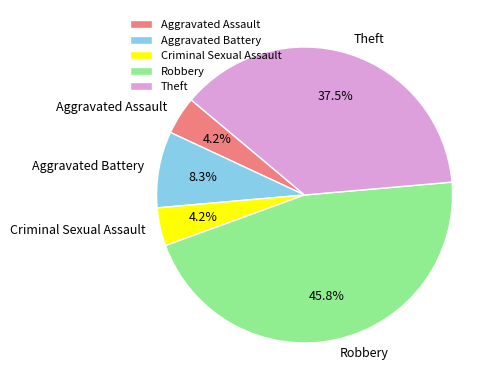

How many segments does this pie chart have?

5